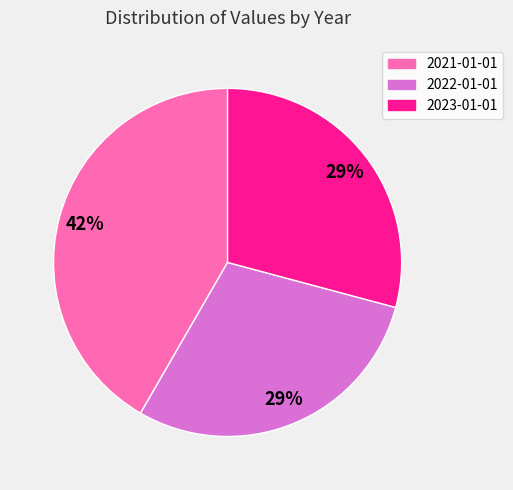

How many segments does this pie chart have?

3